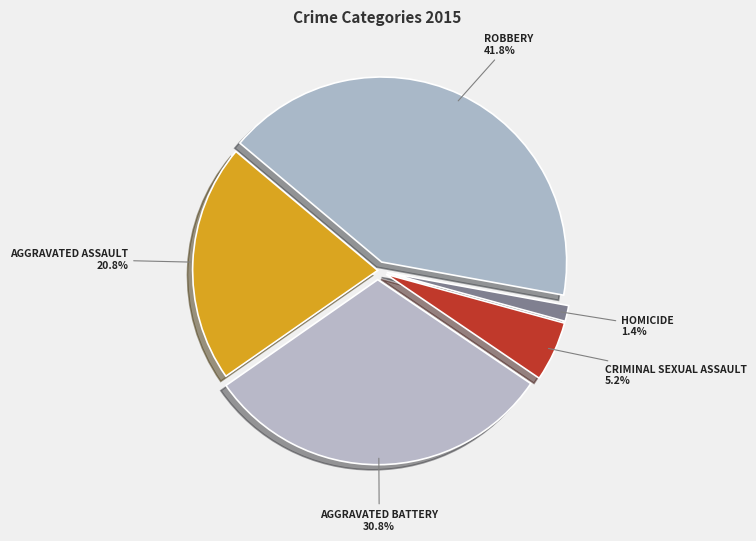

To the nearest percent, what is the difference between the largest and smallest slice percentages?

40%